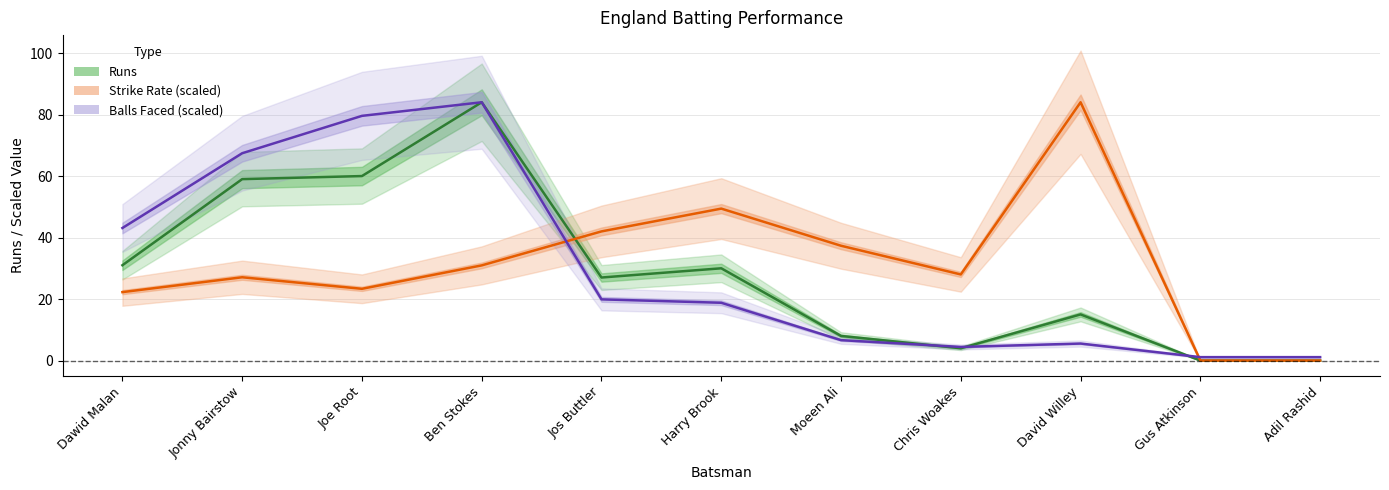

What is the value of the Balls Faced (scaled) point at the 4th from the left?

84.0